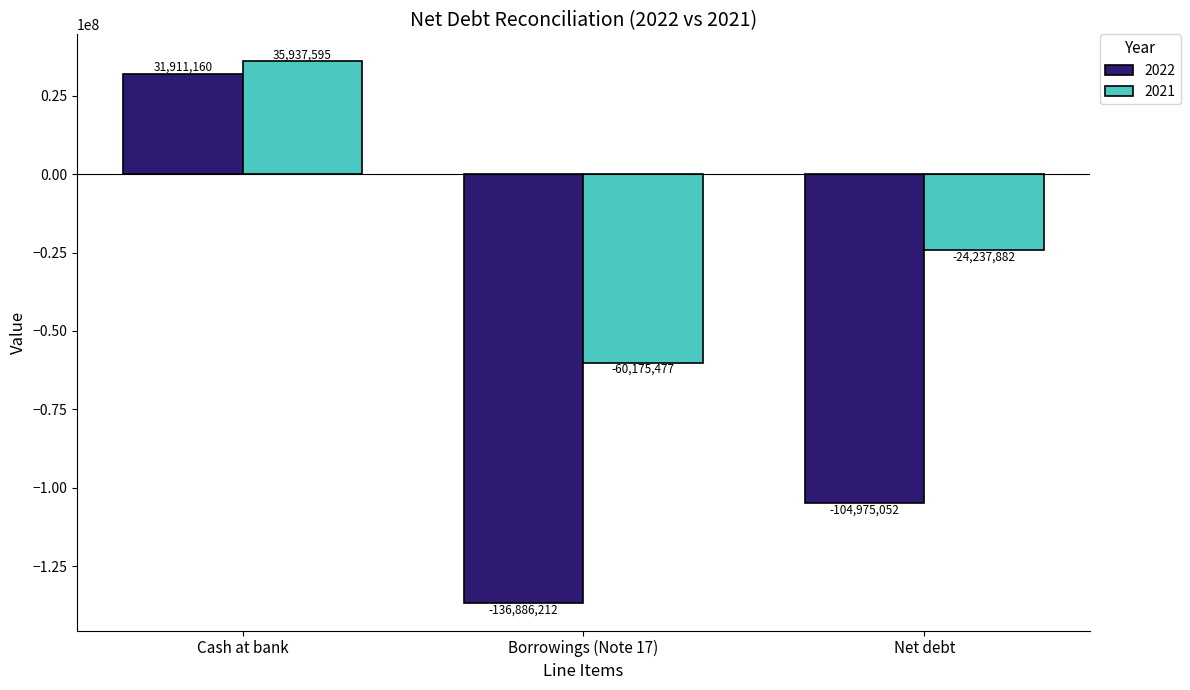

What is the label of the 1st bar from the left?

Cash at bank